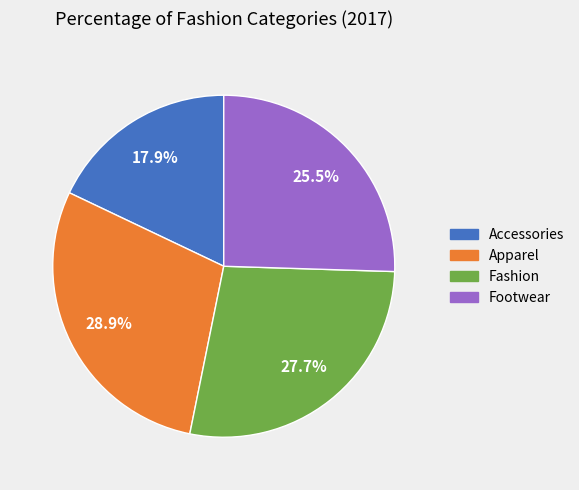

To the nearest percent, what portion does Accessories represent?

18%